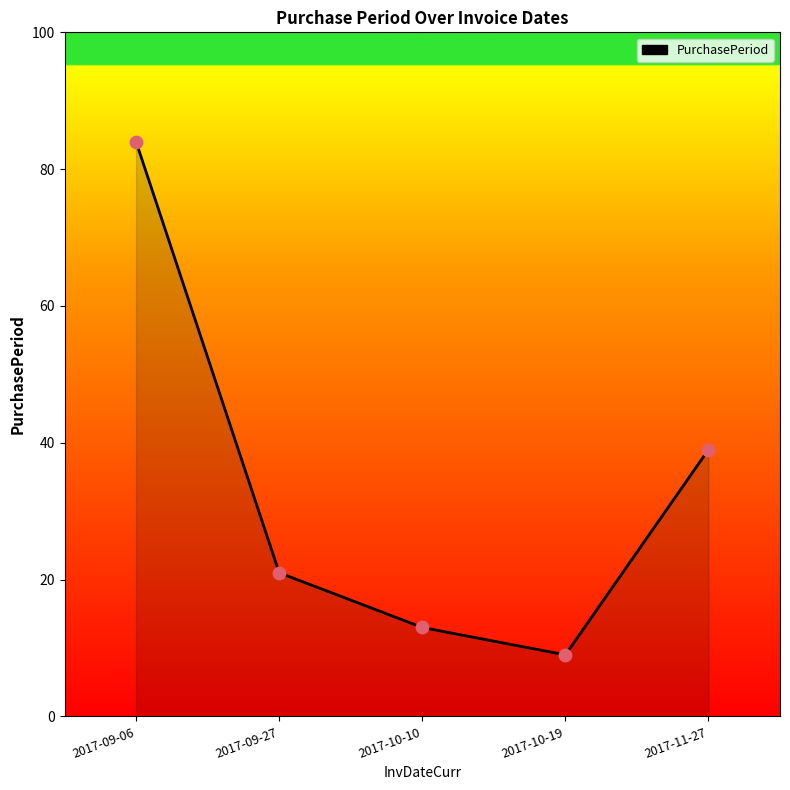

Which has a higher value, 2017-11-27 or 2017-09-06?

2017-09-06